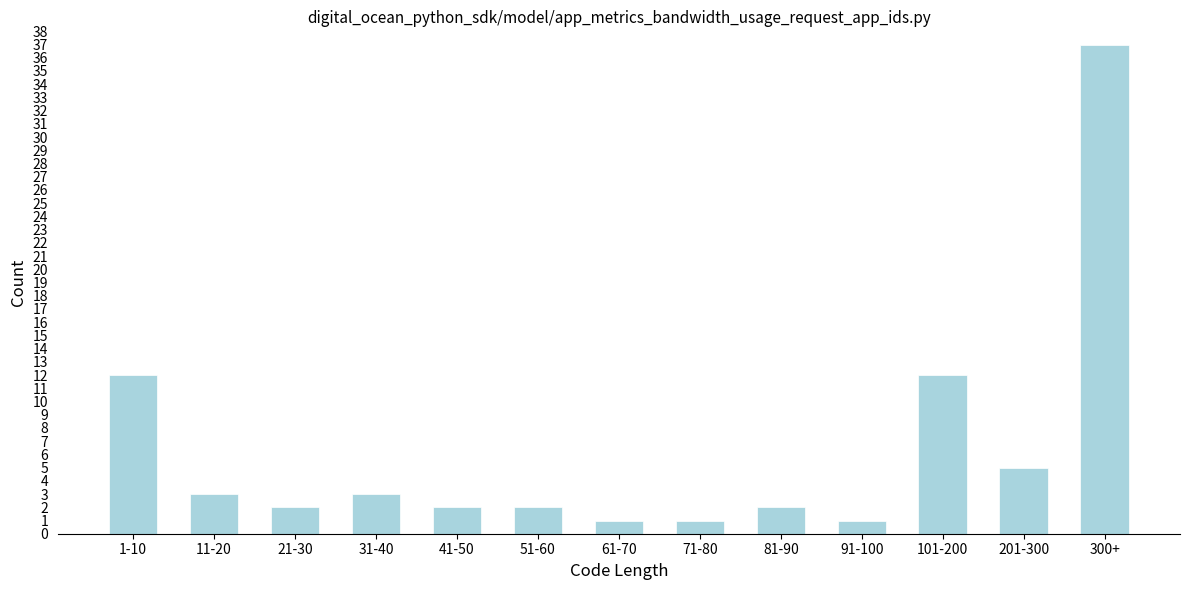

Reading left to right, list all the values displayed in this chart.

1-10=12	11-20=3	21-30=2	31-40=3	41-50=2	51-60=2	61-70=1	71-80=1	81-90=2	91-100=1	101-200=12	201-300=5	300+=37